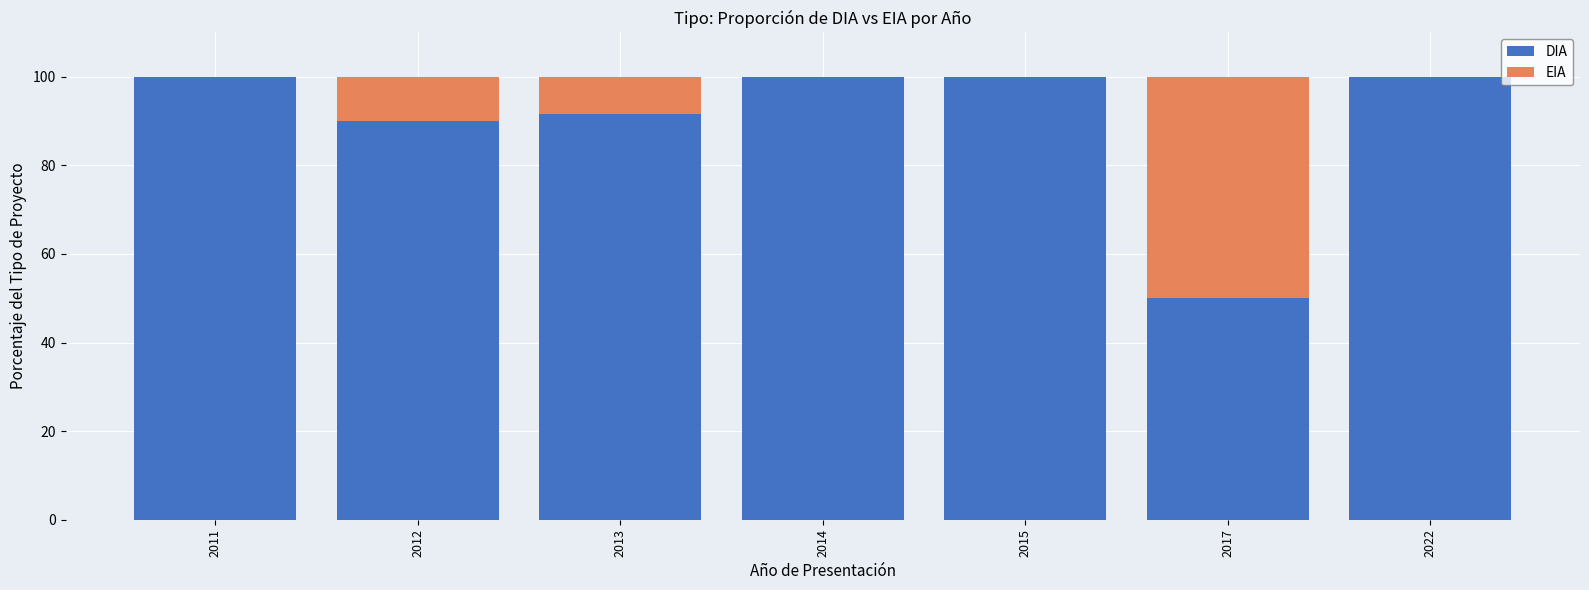

How many categories are shown in the chart?

7